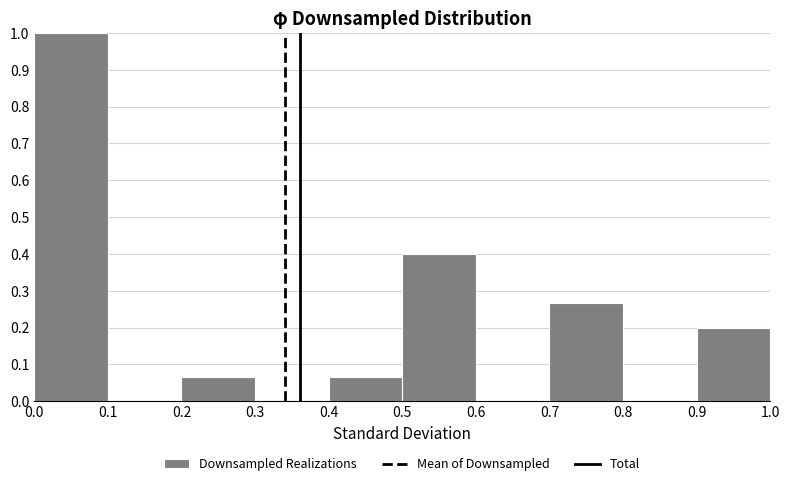

Over which range of the x-axis is the bar tallest?

0.0 to 0.1